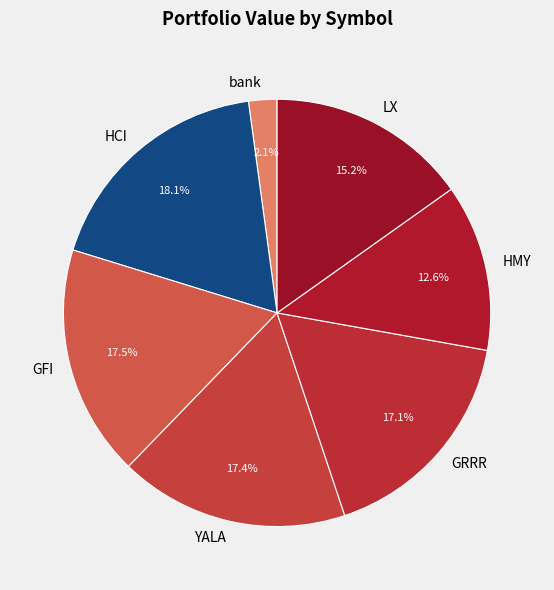

Does GRRR account for over 50% of the chart?

No